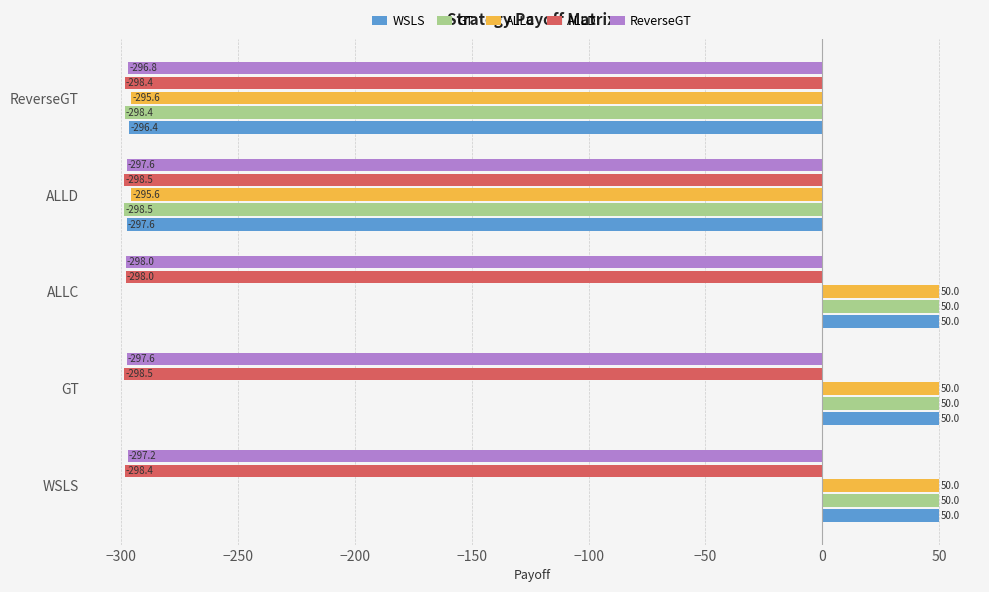

What value does the GT series have at ALLC?

50.0